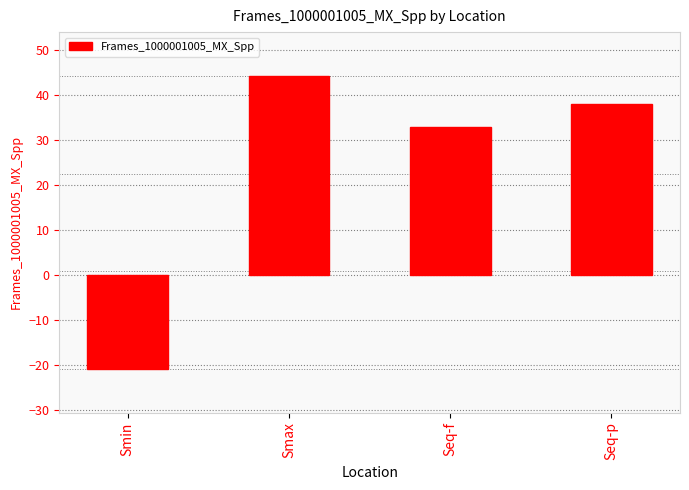

List the labels in order of value, smallest first.

Smin, Seq-f, Seq-p, Smax